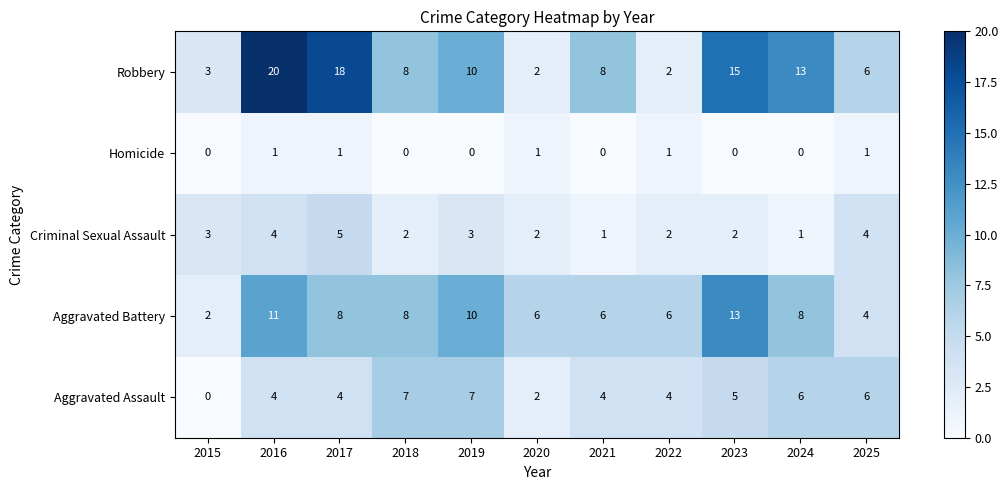

At which label does Criminal Sexual Assault first exceed 2?

2015